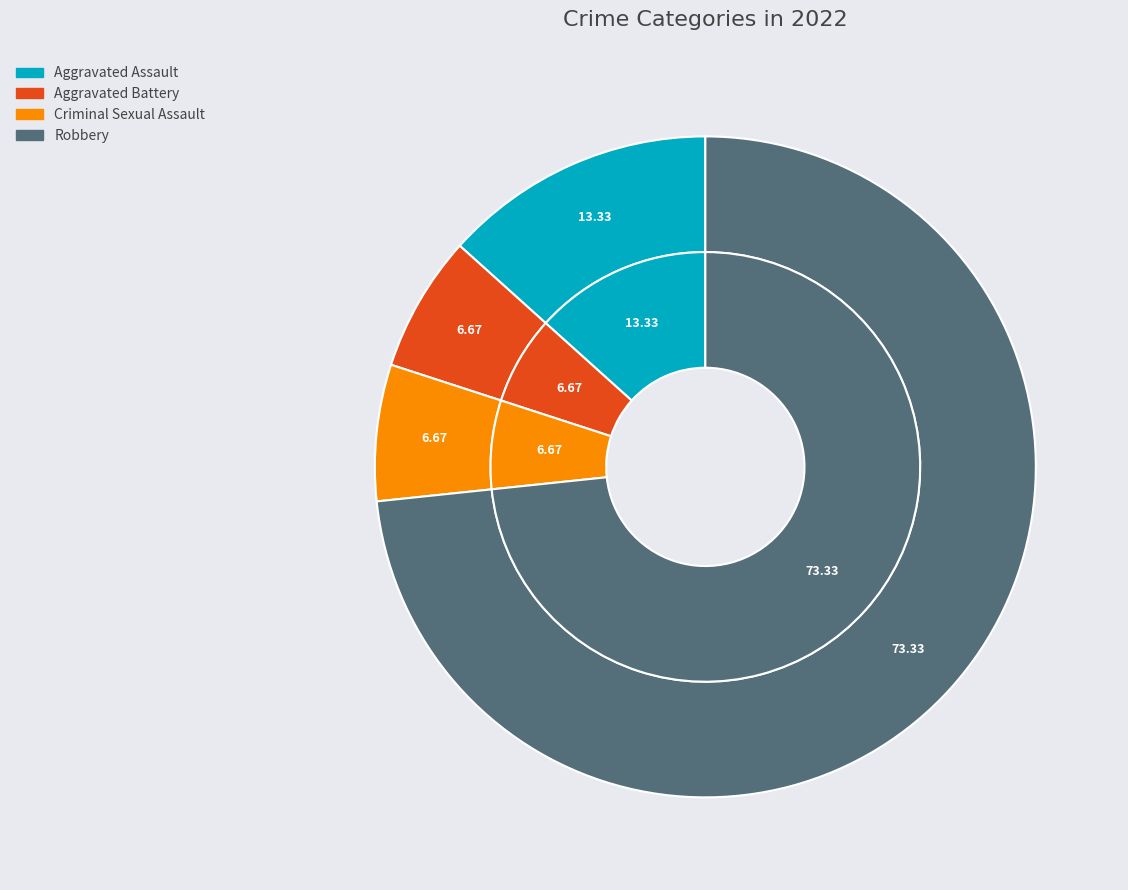

Rank the categories by value from lowest to highest.

Aggravated Battery, Criminal Sexual Assault, Aggravated Assault, Robbery